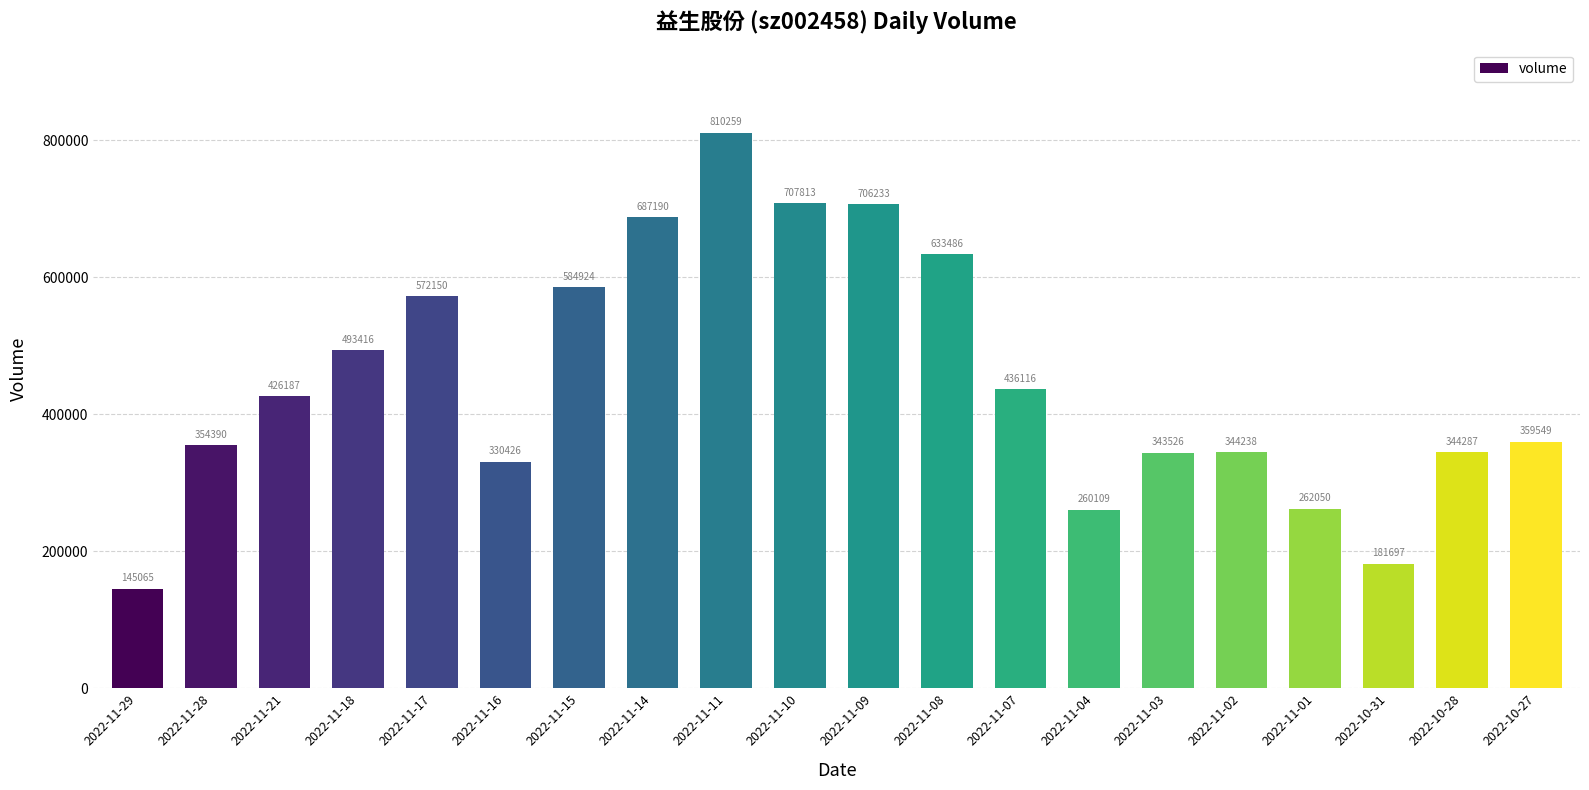

What position from the left is 2022-11-21?

3